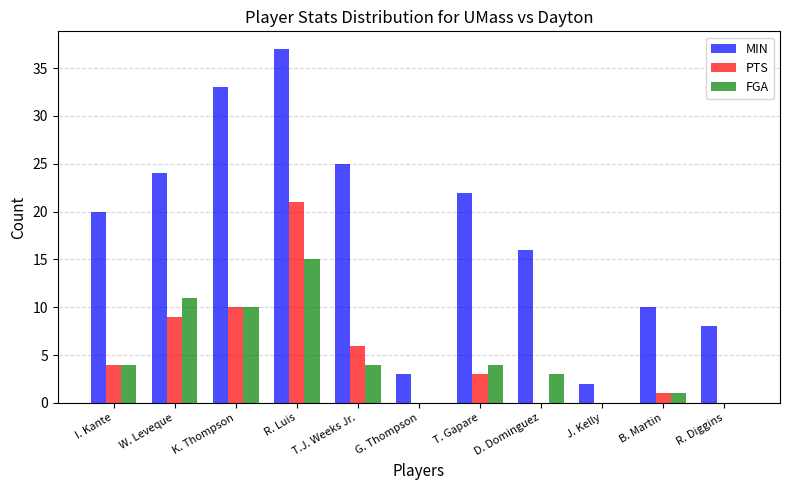

At which category is the sum across all series the highest?

R. Luis